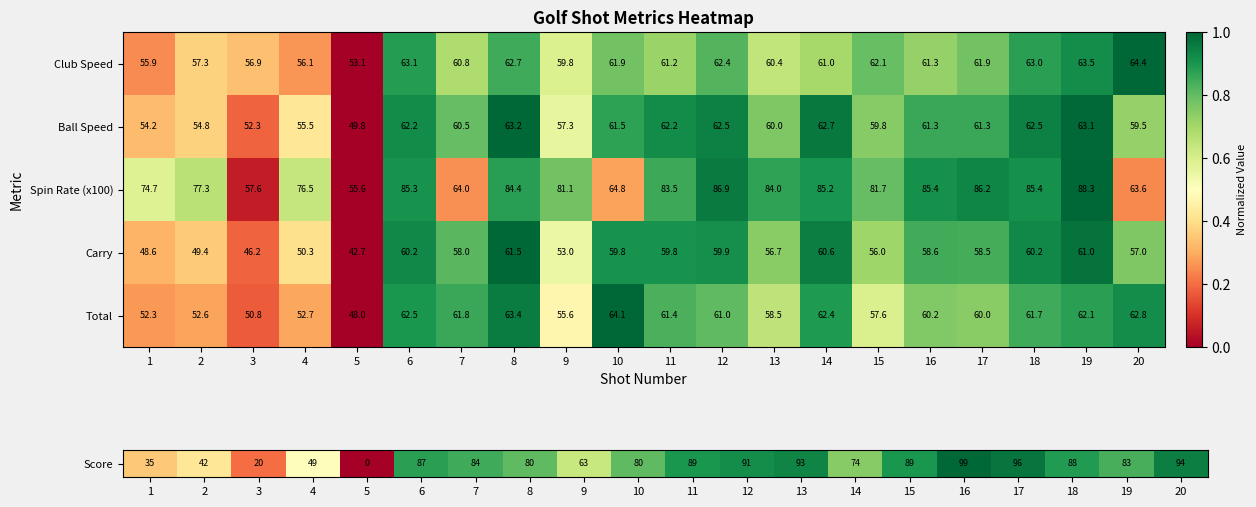

What is the greatest value displayed?

88.3